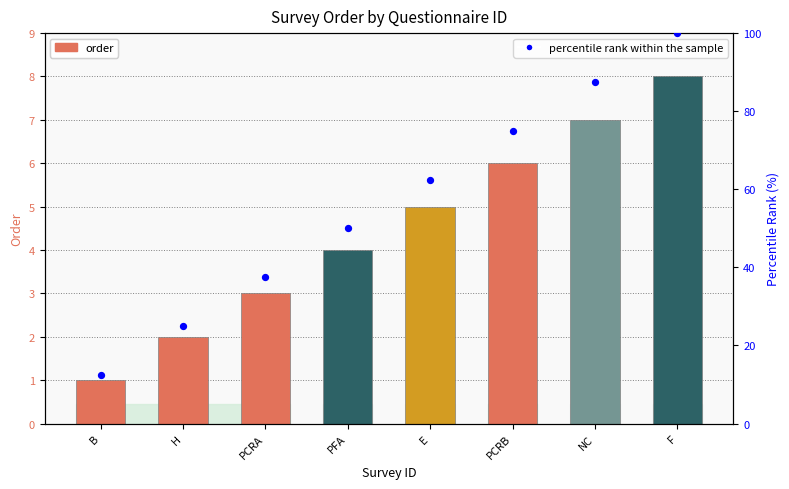

What is the total value across all series at B?

13.5